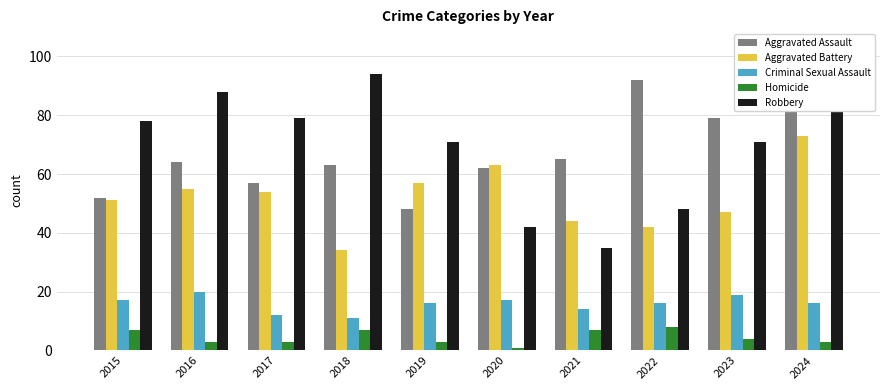

What is the spread (max minus min) of values at 2017?

76